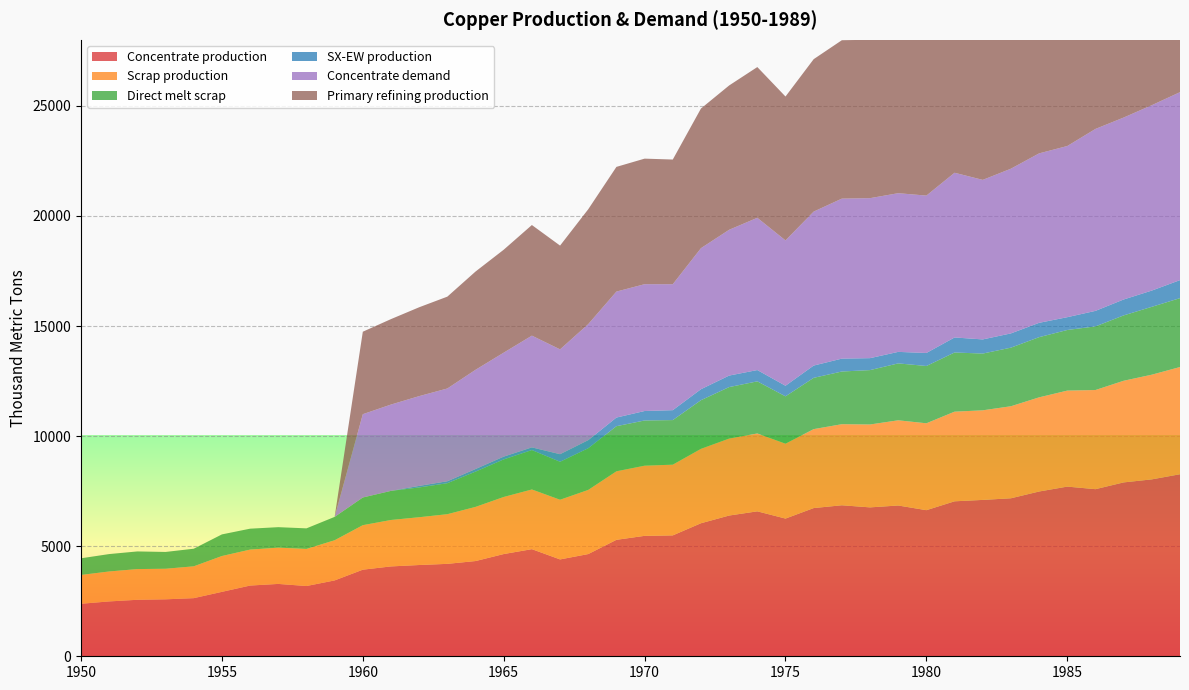

Reading right to left, what are all the values shown in this chart?

Concentrate production: 1989=8268.6	1988=8035.4	1987=7897.6	1986=7590.1	1985=7706.8	1984=7484.2	1983=7176.7	1982=7102.6	1981=7039.0	1980=6636.1	1979=6848.3	1978=6763.5	1977=6859.0	1976=6731.9	1975=6254.7	1974=6583.5	1973=6392.7	1972=6042.8	1971=5491.4	1970=5470.3	1969=5290.1	1968=4643.2	1967=4399.4	1966=4866.1	1965=4643.5	1964=4325.4	1963=4198.2	1962=4145.3	1961=4081.7	1960=3933.3	1959=3445.6	1958=3191.1	1957=3286.6	1956=3212.5	1955=2926.2	1954=2639.9	1953=2587.0	1952=2565.9	1951=2491.7	1950=2385.7
Scrap production: 1989=4869.5	1988=4755.4	1987=4616.8	1986=4503.9	1985=4360.8	1984=4276.9	1983=4180.1	1982=4069.4	1981=4071.8	1980=3946.5	1979=3870.2	1978=3765.3	1977=3682.6	1976=3585.5	1975=3401.8	1974=3536.5	1973=3496.4	1972=3379.8	1971=3212.0	1970=3186.9	1969=3112.3	1968=2913.9	1967=2710.9	1966=2711.5	1965=2593.1	1964=2460.1	1963=2256.0	1962=2171.0	1961=2109.3	1960=2021.8	1959=1824.9	1958=1684.8	1957=1647.9	1956=1633.0	1955=1627.9	1954=1446.5	1953=1388.9	1952=1395.2	1951=1361.0	1950=1308.7
Direct melt scrap: 1989=3130.0	1988=3083.2	1987=2969.1	1986=2890.1	1985=2753.6	1984=2734.3	1983=2661.8	1982=2578.2	1981=2688.1	1980=2603.1	1979=2584.9	1978=2470.2	1977=2393.6	1976=2330.2	1975=2150.8	1974=2367.6	1973=2338.6	1972=2209.6	1971=2025.4	1970=2053.6	1969=2049.2	1968=1892.4	1967=1724.8	1966=1789.6	1965=1705.9	1964=1601.7	1963=1407.5	1962=1352.5	1961=1322.0	1960=1257.2	1959=1060.8	1958=934.5	1957=929.9	1956=950.2	1955=981.9	1954=799.0	1953=762.9	1952=801.3	1951=790.0	1950=756.1
SX-EW production: 1989=817.4	1988=737.6	1987=722.4	1986=704.9	1985=581.2	1984=650.8	1983=647.3	1982=642.4	1981=682.0	1980=590.9	1979=522.7	1978=542.5	1977=585.0	1976=557.1	1975=480.3	1974=513.5	1973=522.3	1972=498.2	1971=449.6	1970=429.7	1969=391.9	1968=366.8	1967=343.6	1966=120.9	1965=125.5	1964=117.6	1963=87.8	1962=70.7	1961=0.0	1960=0.0	1959=0.0	1958=0.0	1957=0.0	1956=0.0	1955=0.0	1954=0.0	1953=0.0	1952=0.0	1951=0.0	1950=0.0
Concentrate demand: 1989=8538.1	1988=8420.8	1987=8264.3	1986=8264.6	1985=7774.8	1984=7696.7	1983=7481.4	1982=7246.5	1981=7482.1	1980=7149.1	1979=7208.3	1978=7267.5	1977=7267.8	1976=6993.7	1975=6601.9	1974=6915.9	1973=6622.2	1972=6406.9	1971=5721.0	1970=5760.6	1969=5721.7	1968=5271.1	1967=4761.7	1966=5075.7	1965=4723.2	1964=4507.9	1963=4214.1	1962=4077.3	1961=3920.8	1960=3784.0	1959=0.0	1958=0.0	1957=0.0	1956=0.0	1955=0.0	1954=0.0	1953=0.0	1952=0.0	1951=0.0	1950=0.0
Primary refining production: 1989=8452.7	1988=8336.6	1987=8181.7	1986=8182.0	1985=7697.0	1984=7619.8	1983=7406.6	1982=7174.0	1981=7407.3	1980=7077.6	1979=7136.2	1978=7194.8	1977=7195.1	1976=6923.7	1975=6535.9	1974=6846.8	1973=6556.0	1972=6342.8	1971=5663.8	1970=5703.0	1969=5664.5	1968=5218.4	1967=4714.0	1966=5025.0	1965=4675.9	1964=4462.8	1963=4172.0	1962=4036.6	1961=3881.6	1960=3746.1	1959=0.0	1958=0.0	1957=0.0	1956=0.0	1955=0.0	1954=0.0	1953=0.0	1952=0.0	1951=0.0	1950=0.0